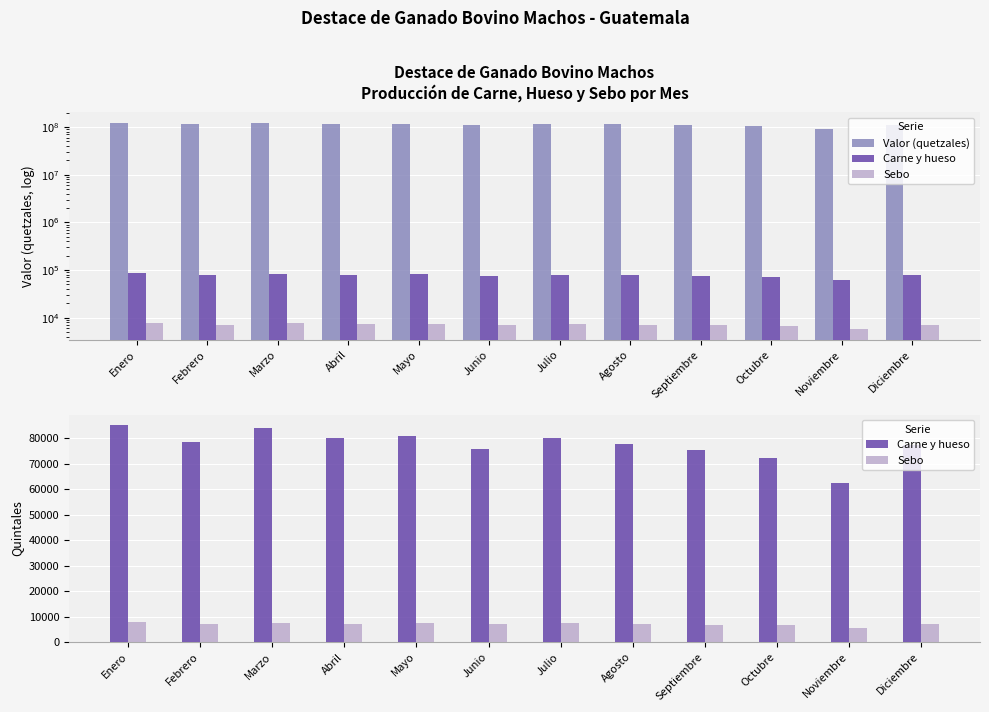

At which category is the sum across all series the highest?

Enero